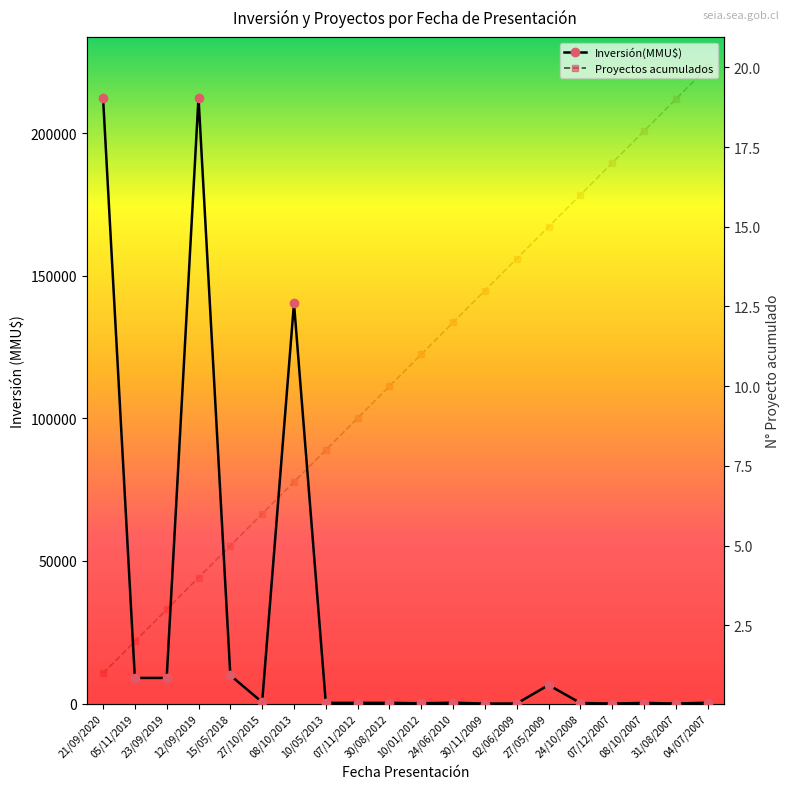

True or false: Proyectos acumulados has a value of 4 at 12/09/2019.

True